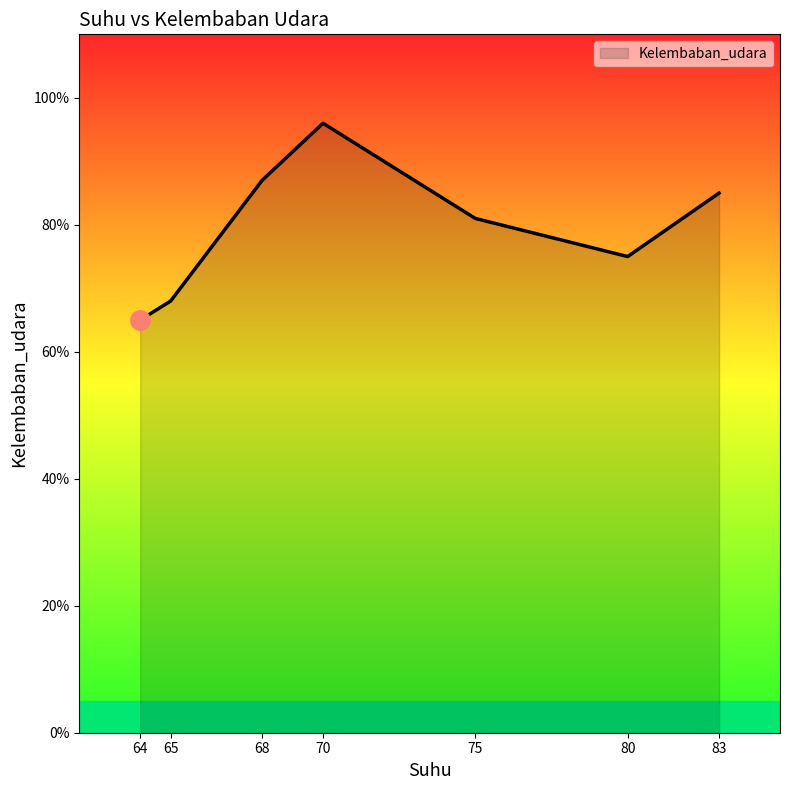

True or false: there are more than 0 points higher than both neighbors.

True